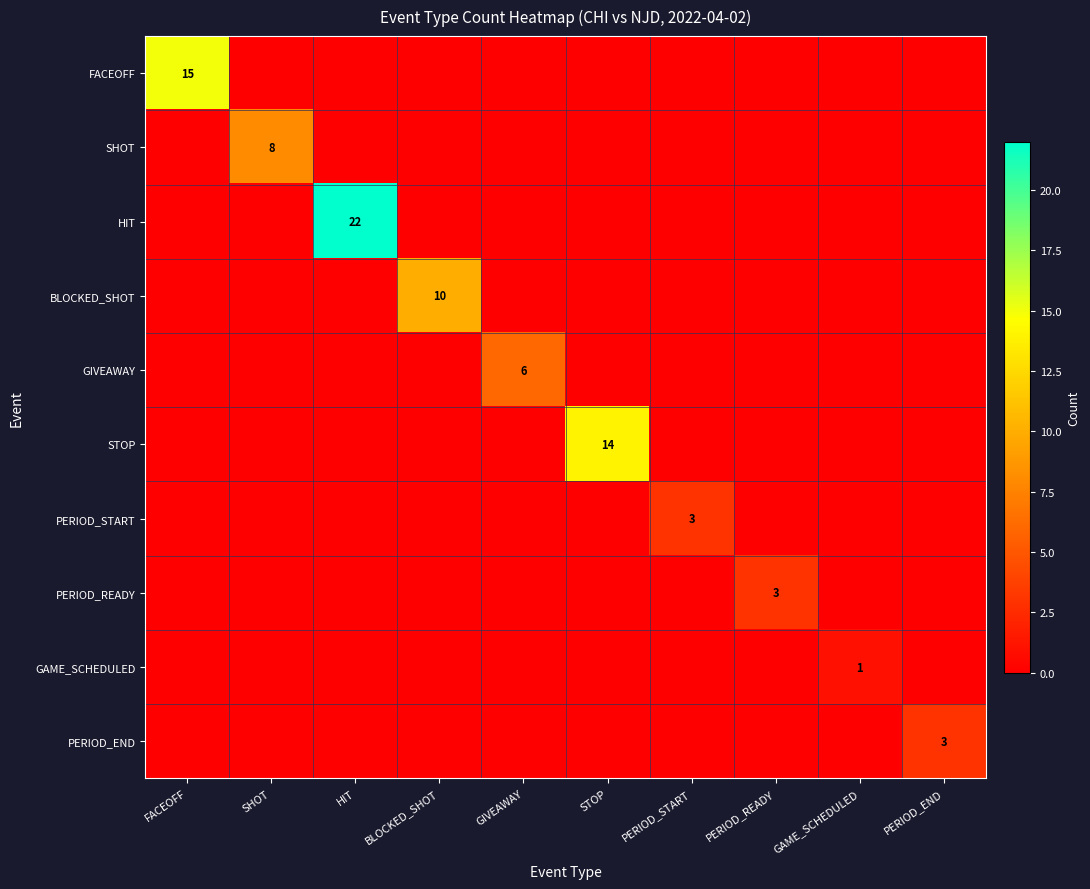

The HIT series shows 22 at HIT. True or false?

True